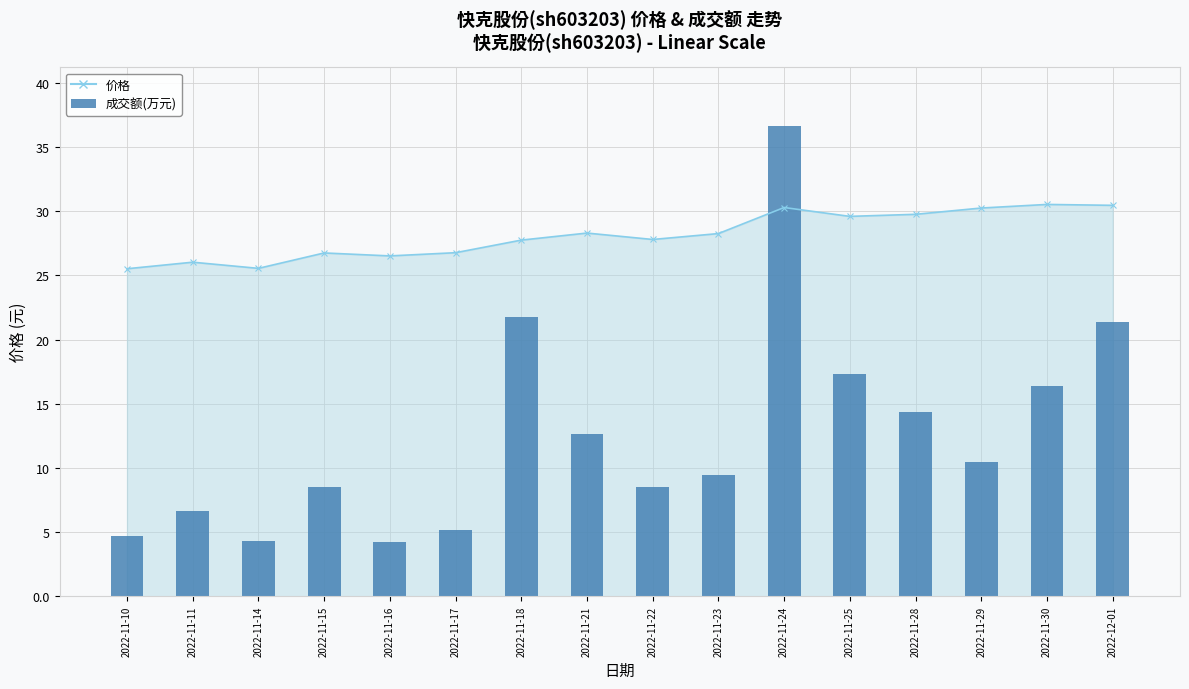

List the labels in order of value, largest first.

2022-11-24, 2022-11-18, 2022-12-01, 2022-11-25, 2022-11-30, 2022-11-28, 2022-11-21, 2022-11-29, 2022-11-23, 2022-11-22, 2022-11-15, 2022-11-11, 2022-11-17, 2022-11-10, 2022-11-14, 2022-11-16